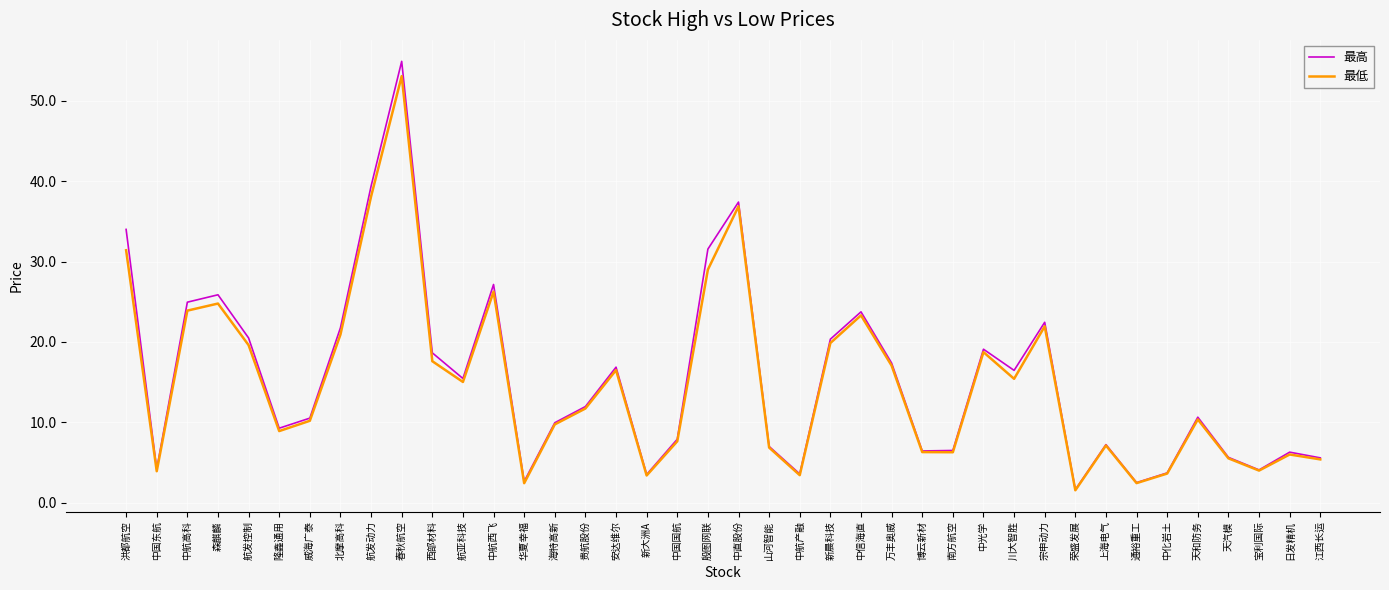

True or false: 最低 has a value of 2.8 at 山河智能.

False